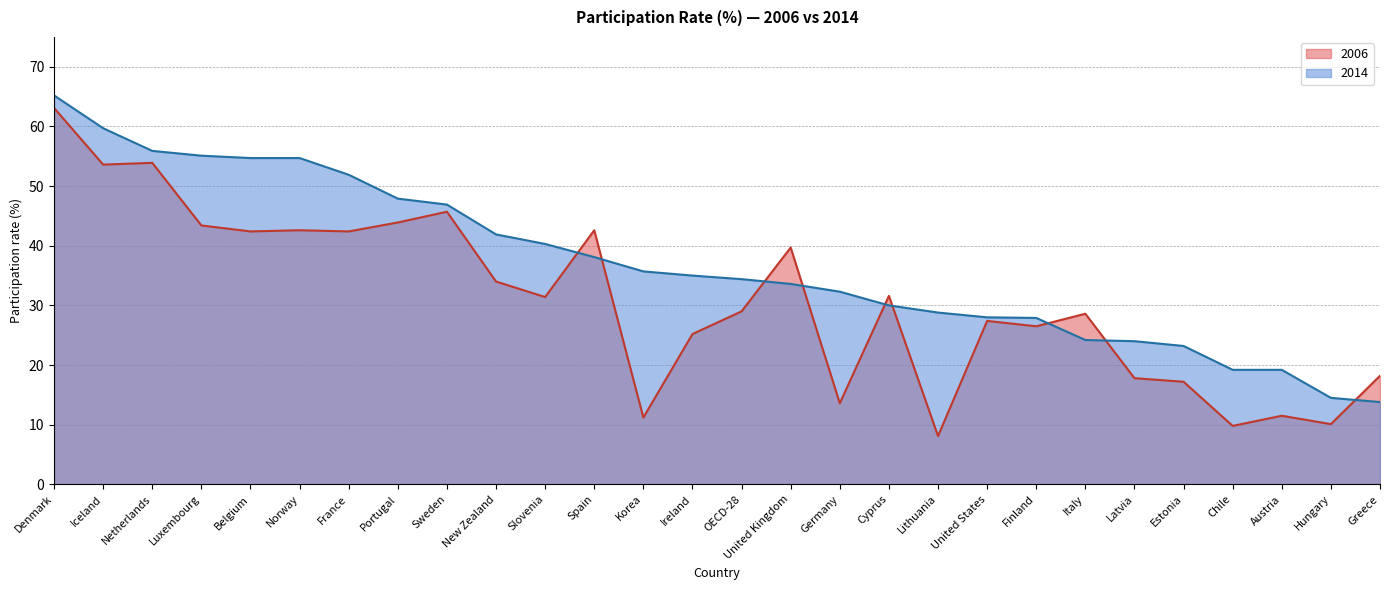

Is the value of 2006 at Finland greater than the value of 2014 at Germany?

No